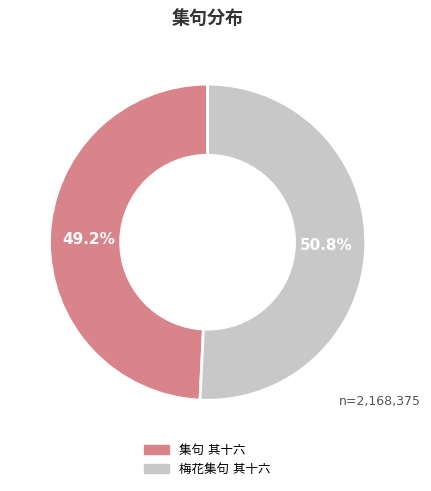

To the nearest percent, what portion does 梅花集句 其十六 represent?

51%